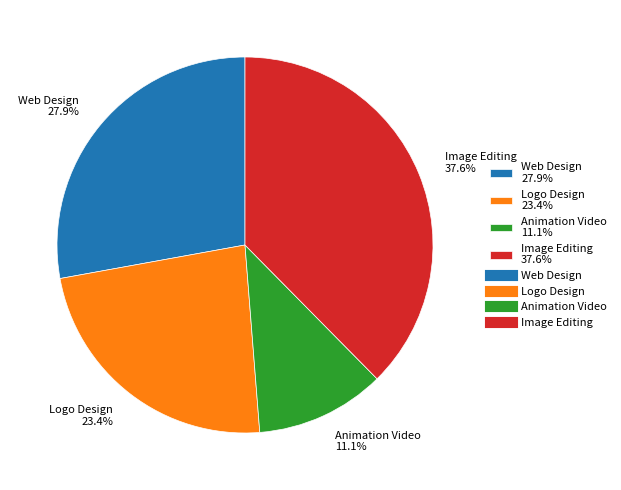

Combined, do Logo Design and Animation Video account for over 50%?

No